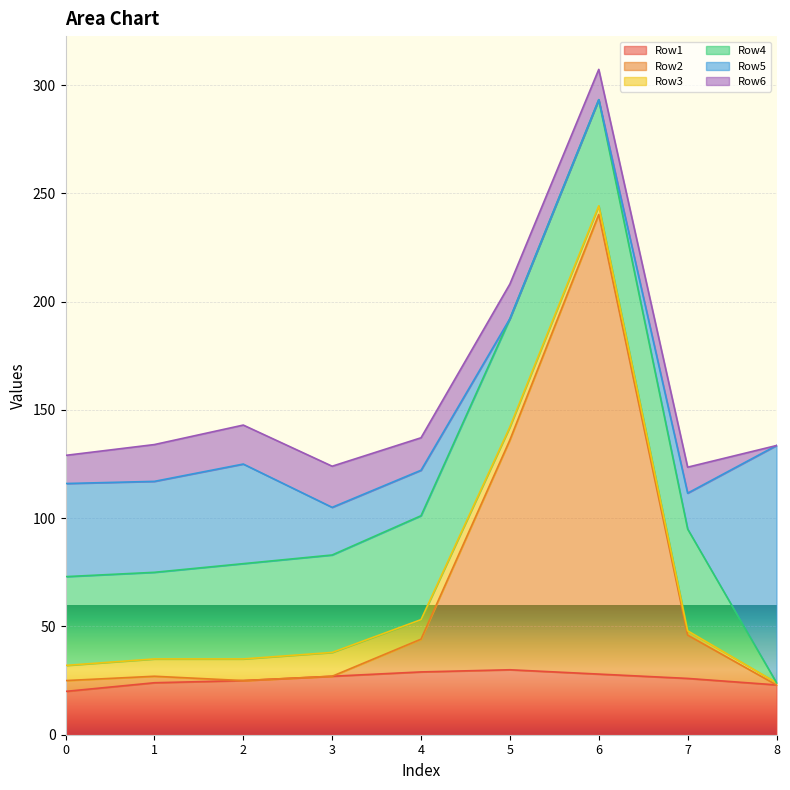

At which category does Row4 reach its first local valley?

1